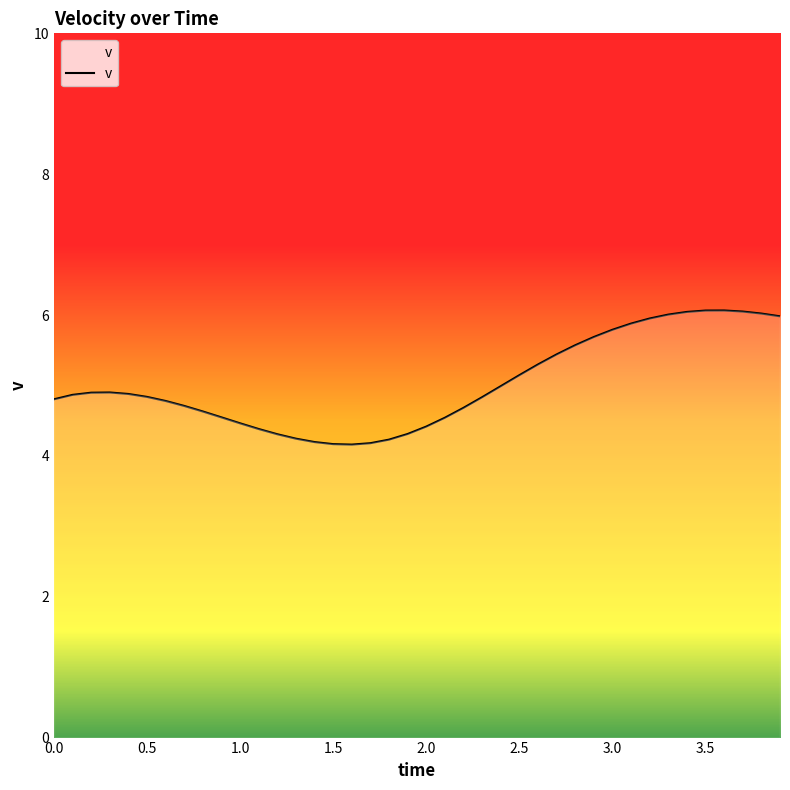

What is the greatest value displayed?

6.1